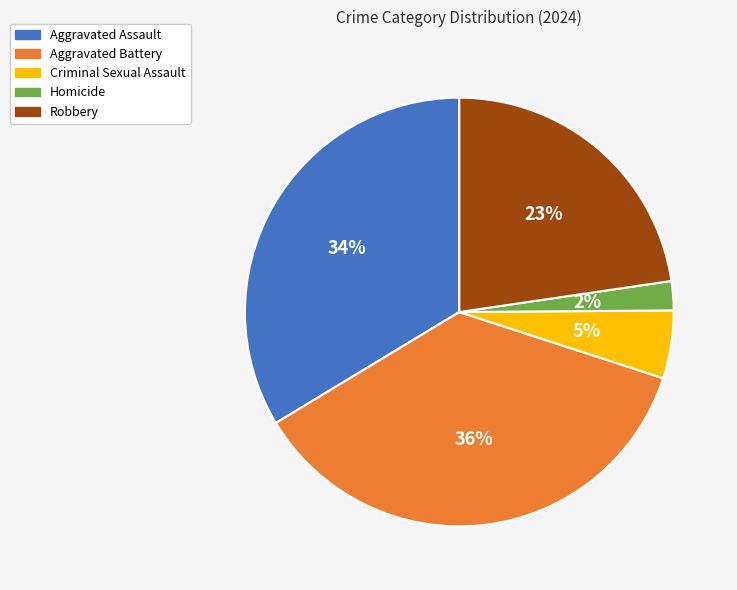

Is there a majority slice in this chart?

No